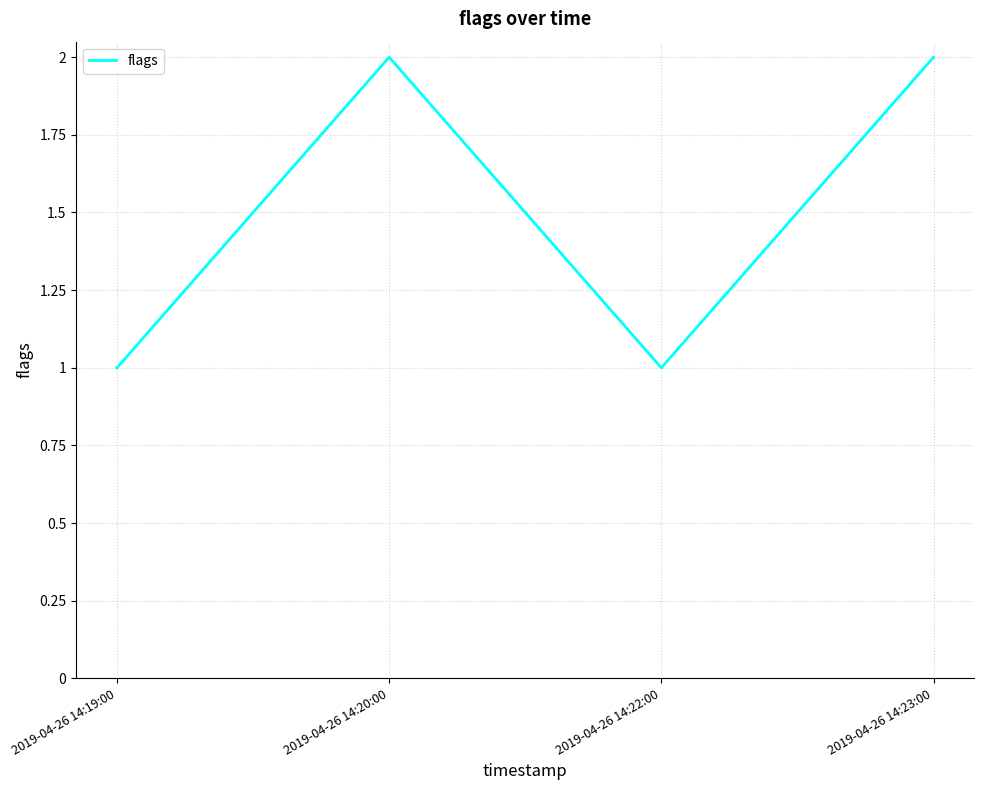

What is the difference between the maximum and minimum values?

1